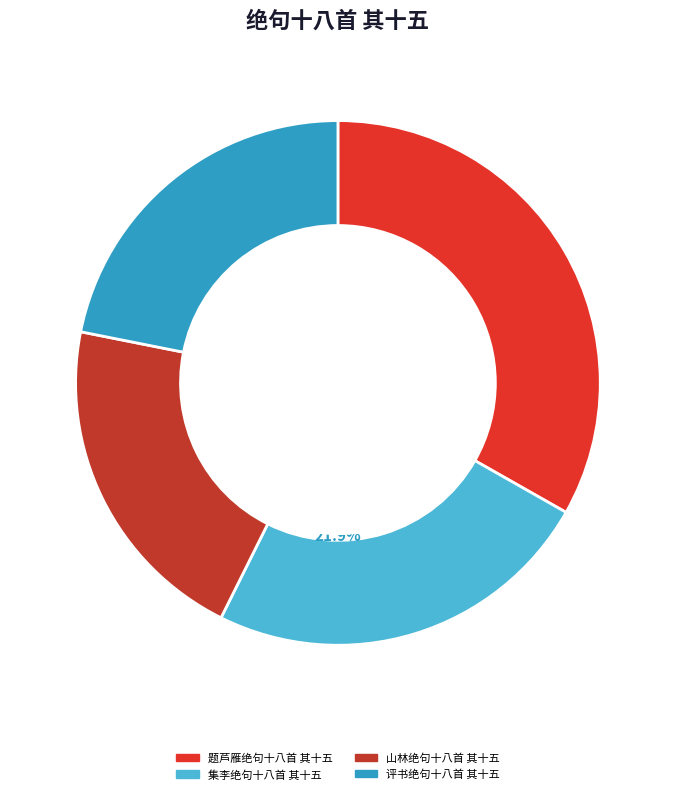

Count the number of slices in the pie.

4